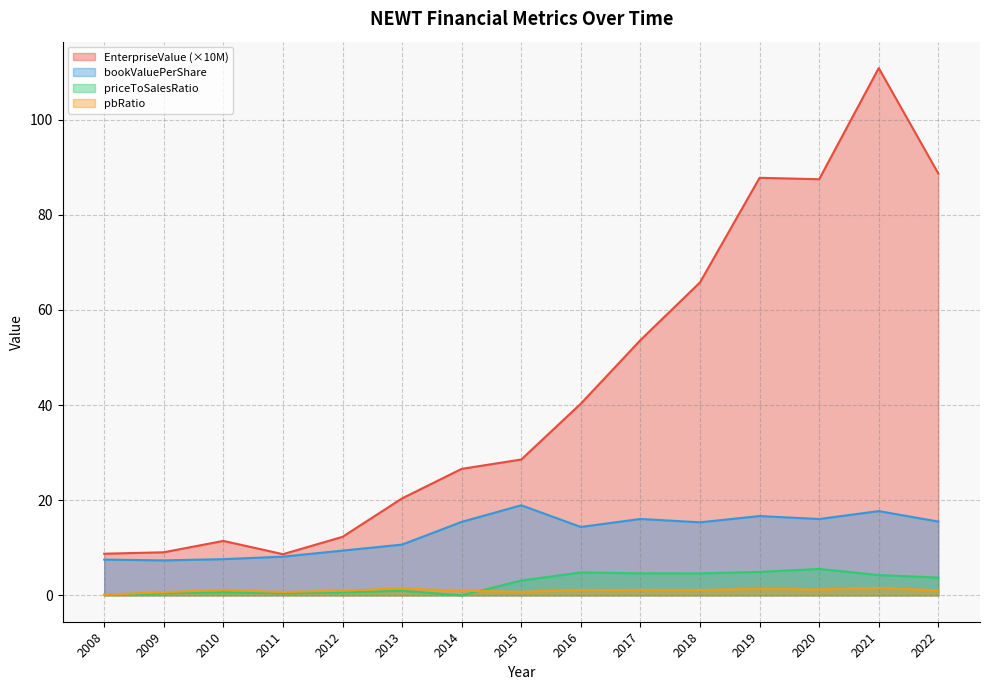

How many lines are shown in the chart?

4